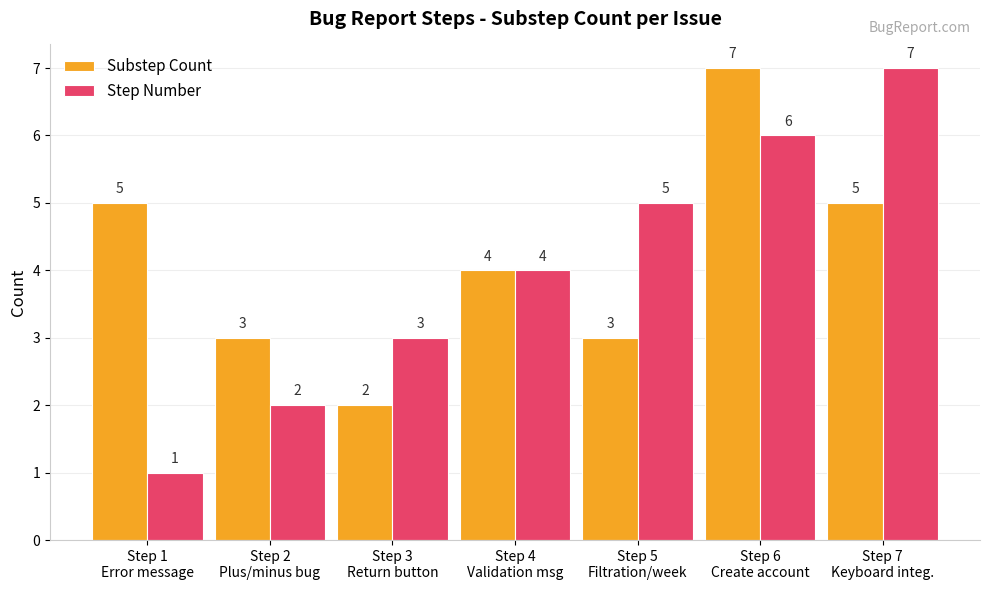

Is it true that Step Number equals 2 at Step 7
Keyboard integ.?

False